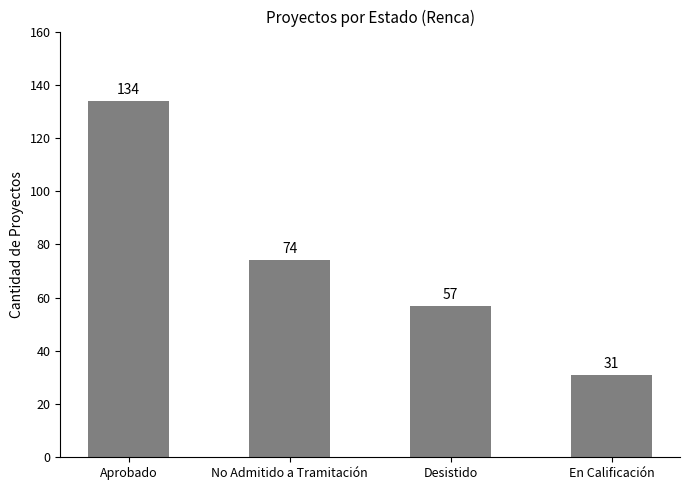

What is the label of the 3rd bar from the left?

Desistido